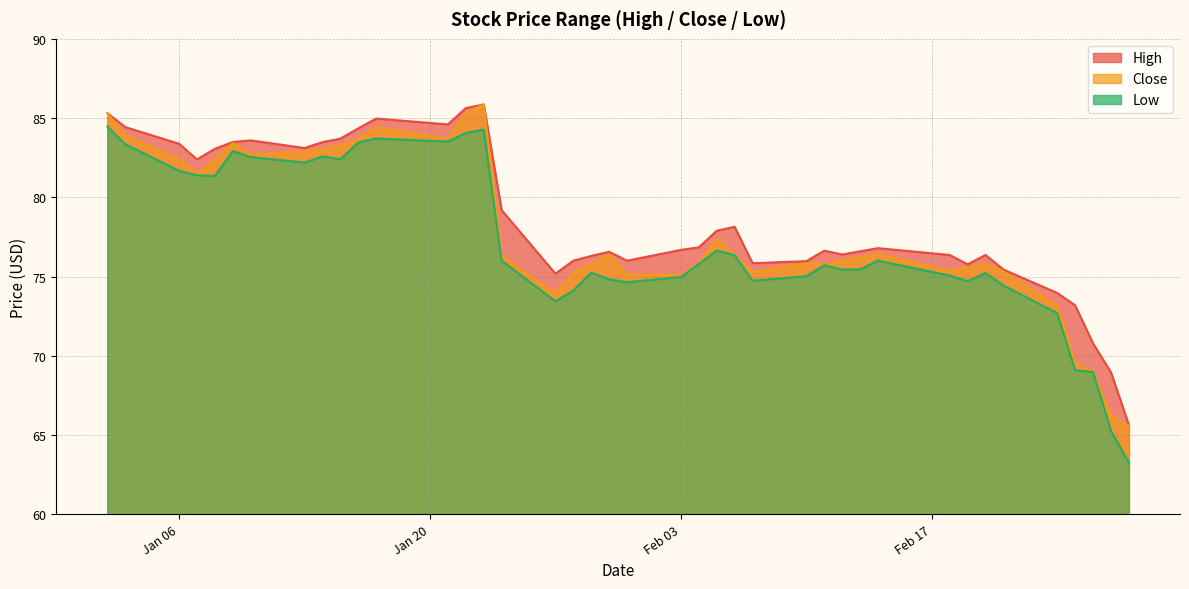

Which category has the highest value in the Low series?

2020-01-02